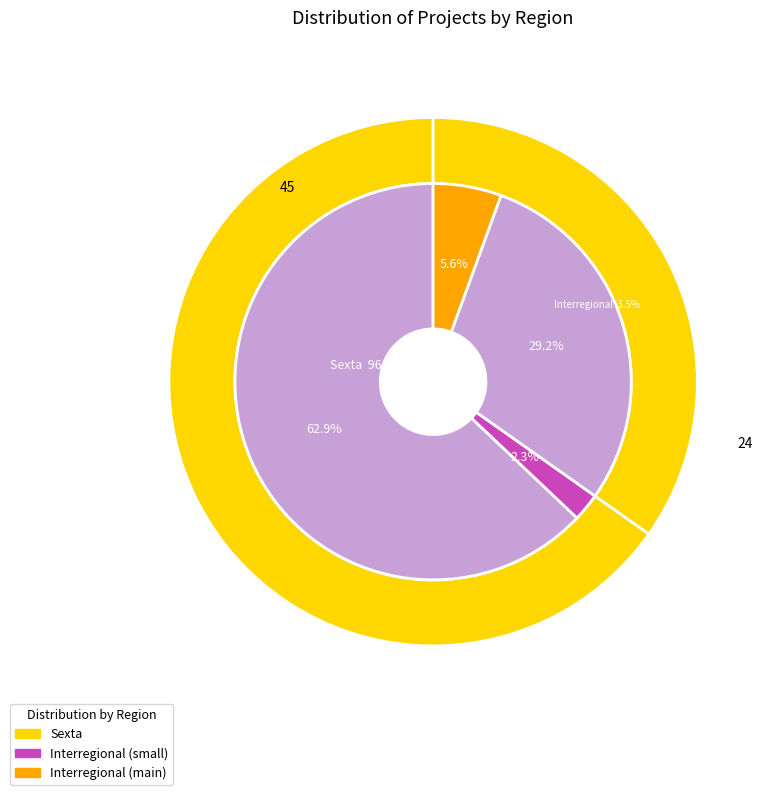

To the nearest percent, what is the combined percentage of Interregional and Sexta?

100%